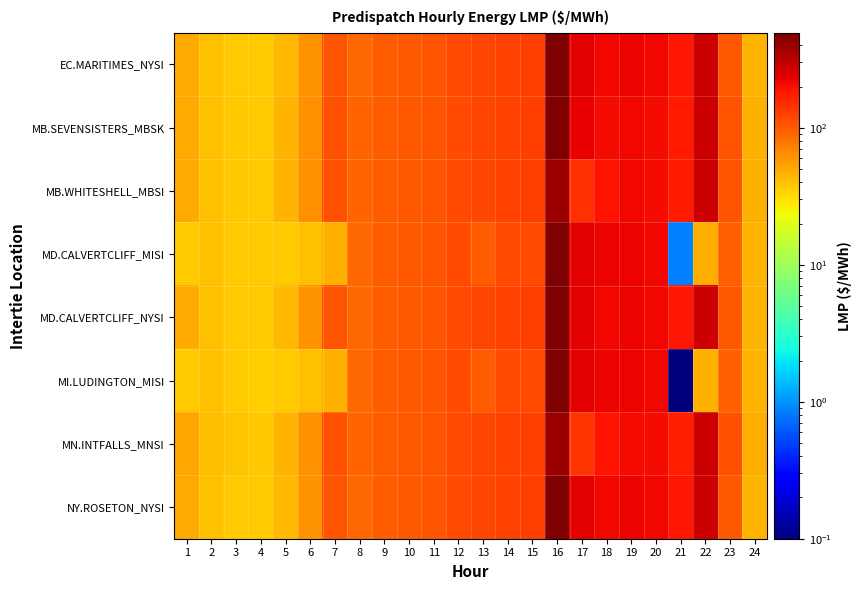

Which series has the largest total across all categories?

EC.MARITIMES_NYSI